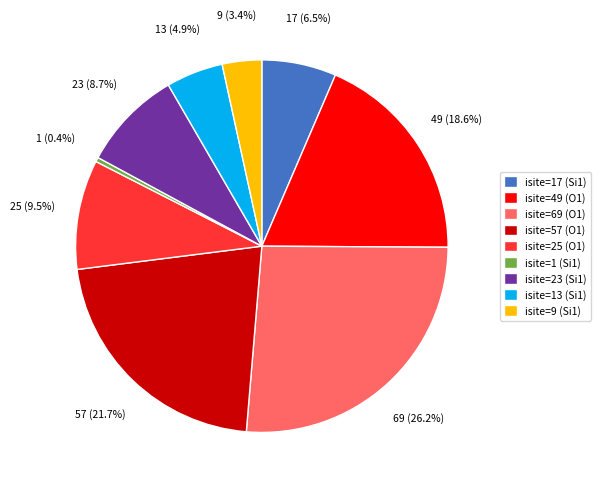

Do isite=23 (Si1) and isite=1 (Si1) together represent more than half of the pie?

No